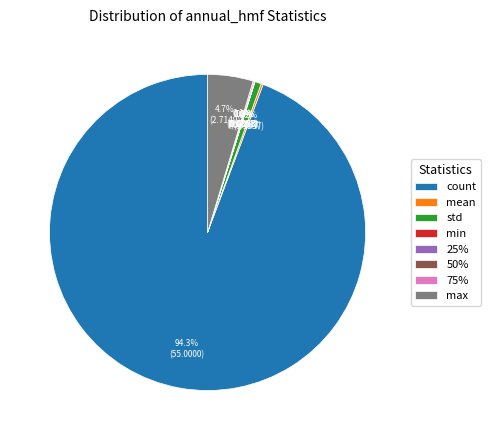

Is there any slice that represents more than half of the pie?

Yes